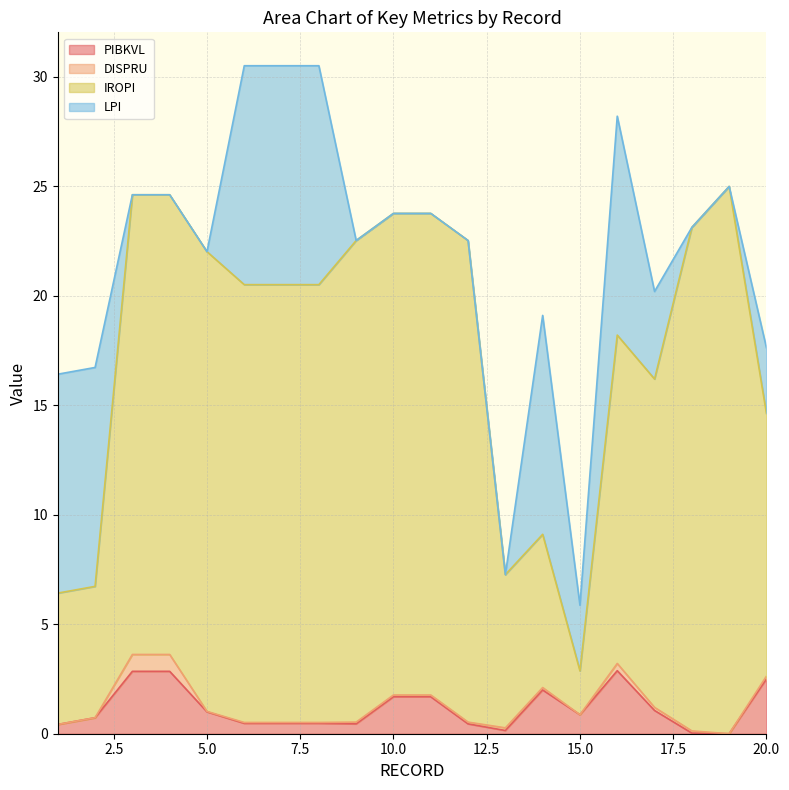

In PIBKVL, how many points are higher than both neighbors (excluding endpoints)?

2